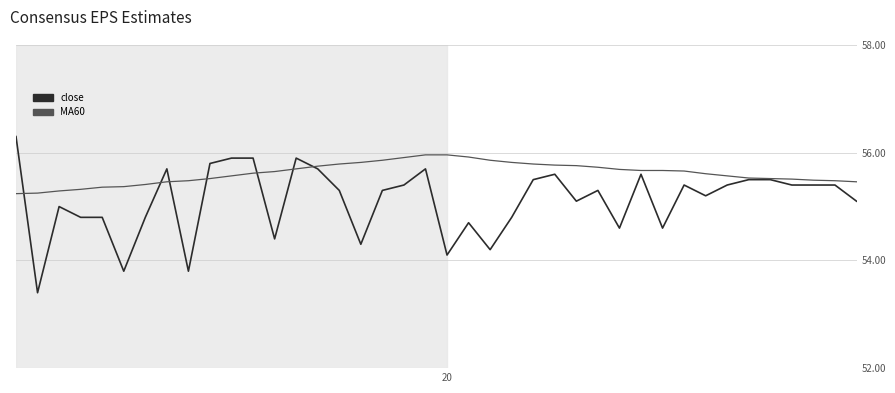

At which category is the sum across all series the highest?

19